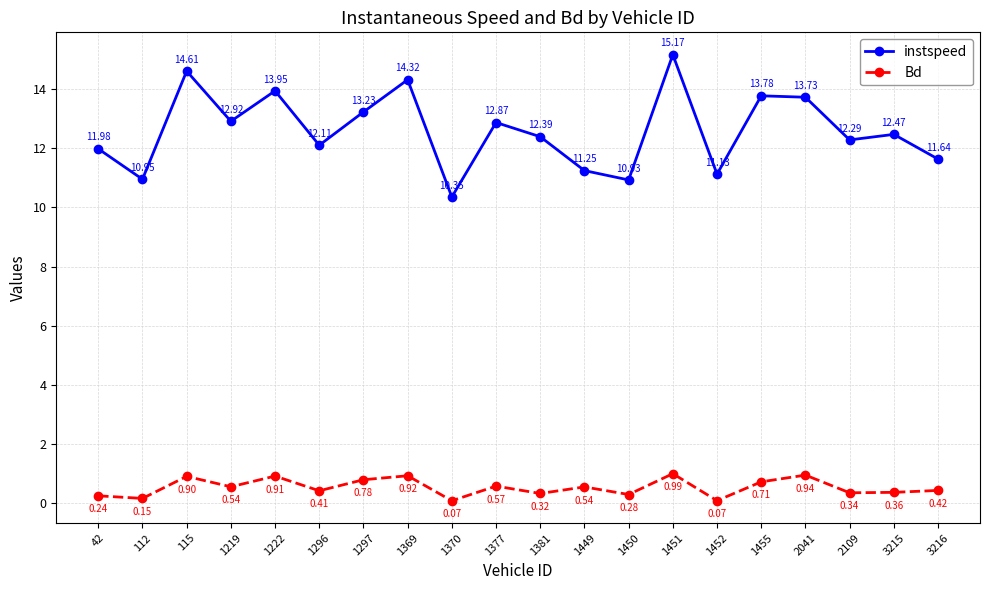

What is the spread (max minus min) of values at 1296?

11.7